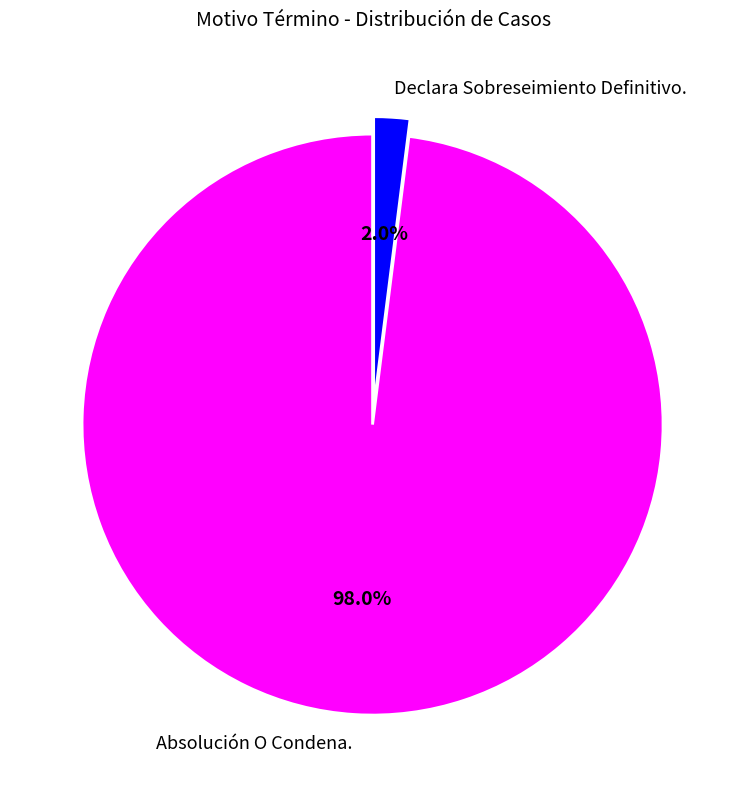

To the nearest percent, what portion does Declara Sobreseimiento Definitivo. represent?

2%